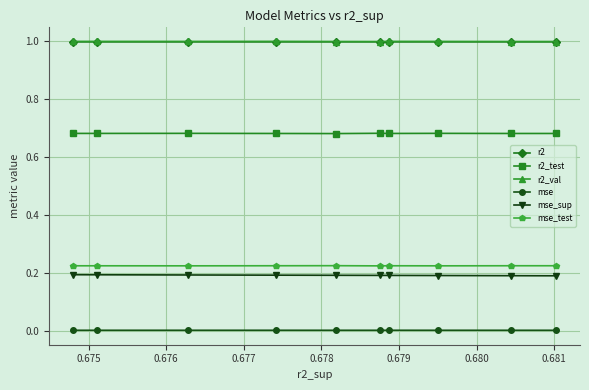

True or false: r2_val has more than 2 interior local peaks.

False